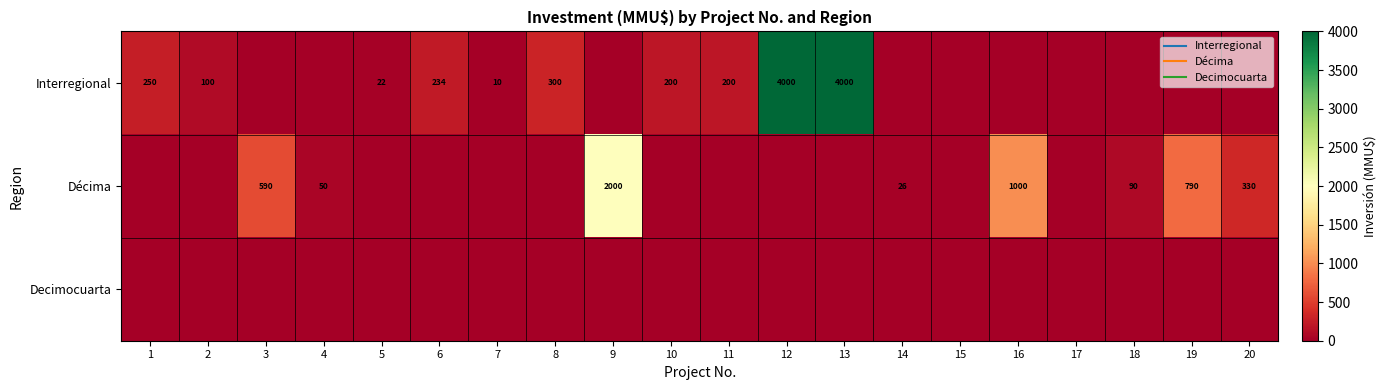

What is the average value of the Décima series?

244